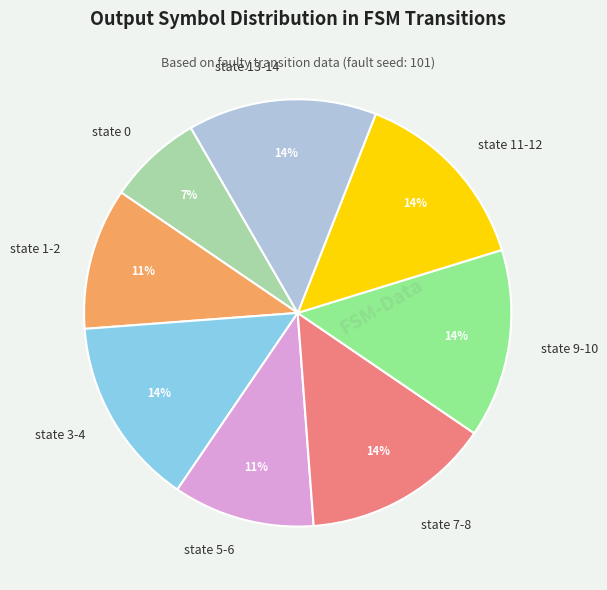

To the nearest percent, what is the difference between the largest and smallest slice percentages?

7%